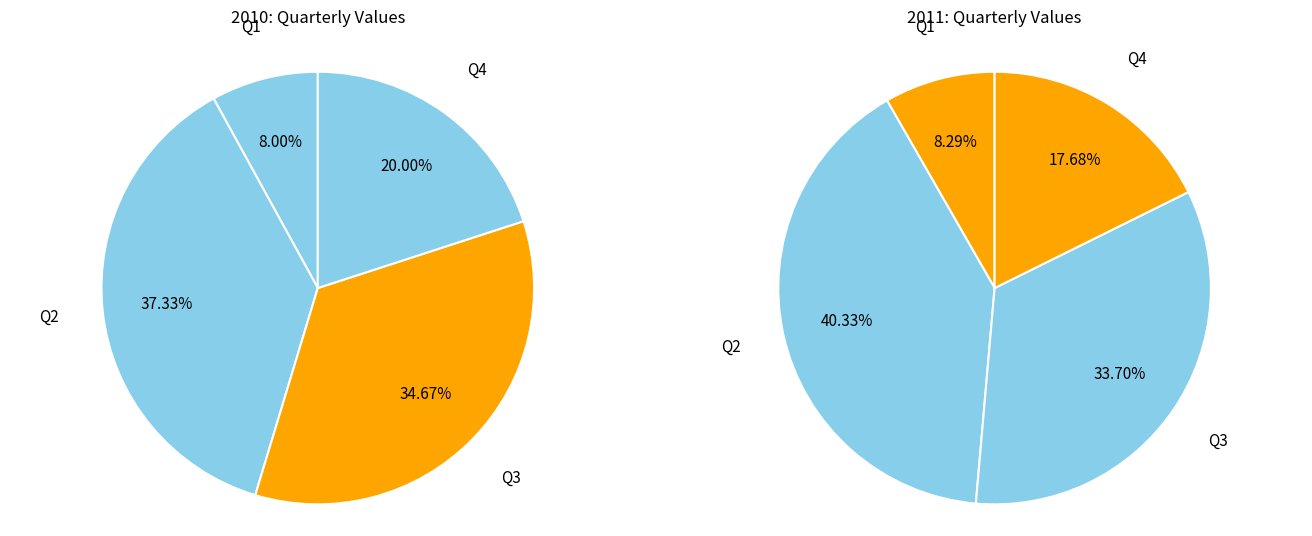

To the nearest percent, what portion does Q2 represent?

37%